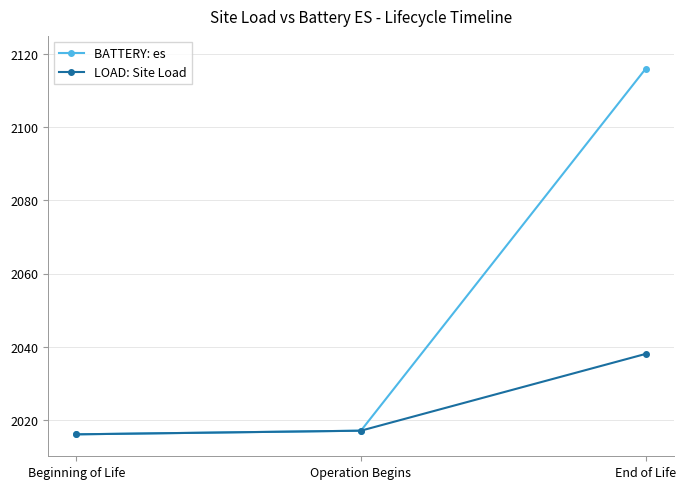

What is the value of the LOAD: Site Load point at the 1st from the left?

2016